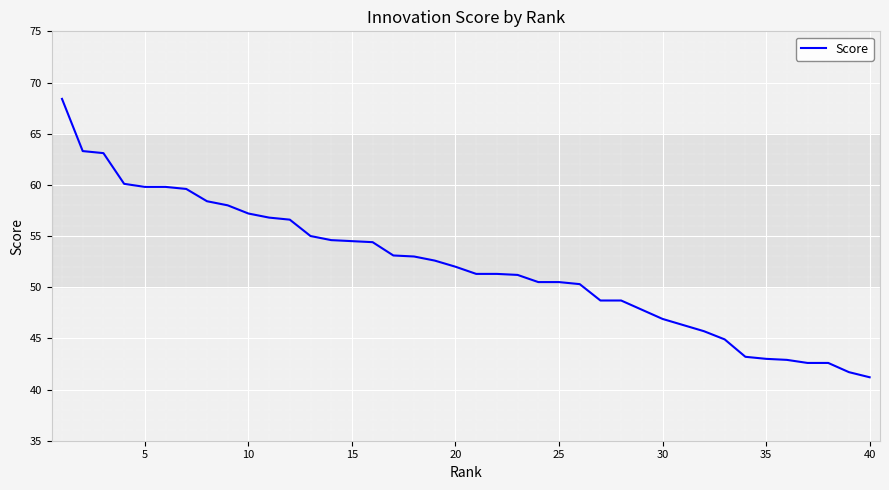

What is the greatest value displayed?

68.4